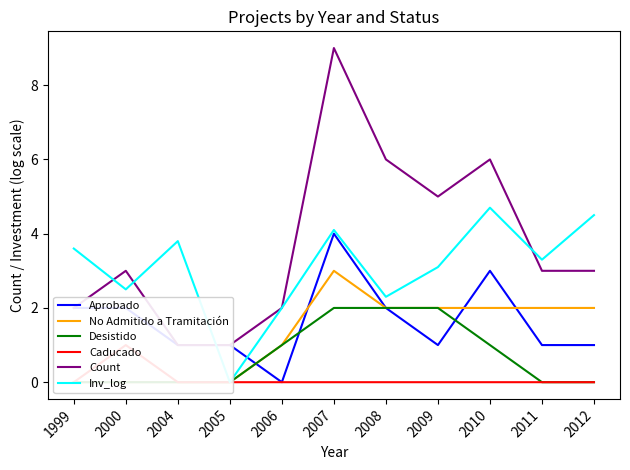

List the series in order of their peak value, highest first.

Count, Inv_log, Aprobado, No Admitido a Tramitación, Desistido, Caducado